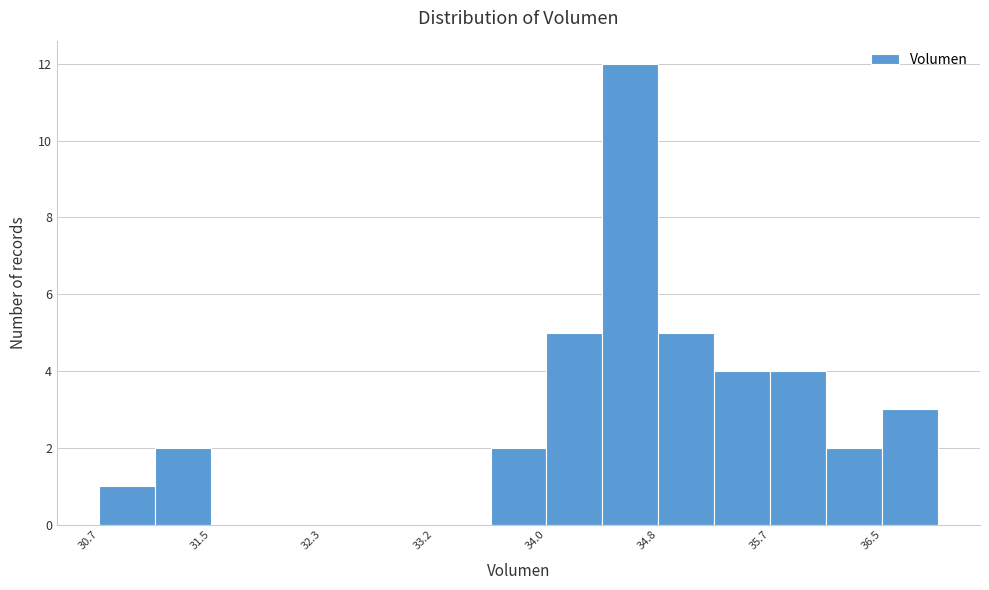

What is the height of the bar covering 36.1 to 36.5 on the x-axis? Neither the bar edges nor the heights are printed on the chart, so give them approximately, as read against the axes.

2